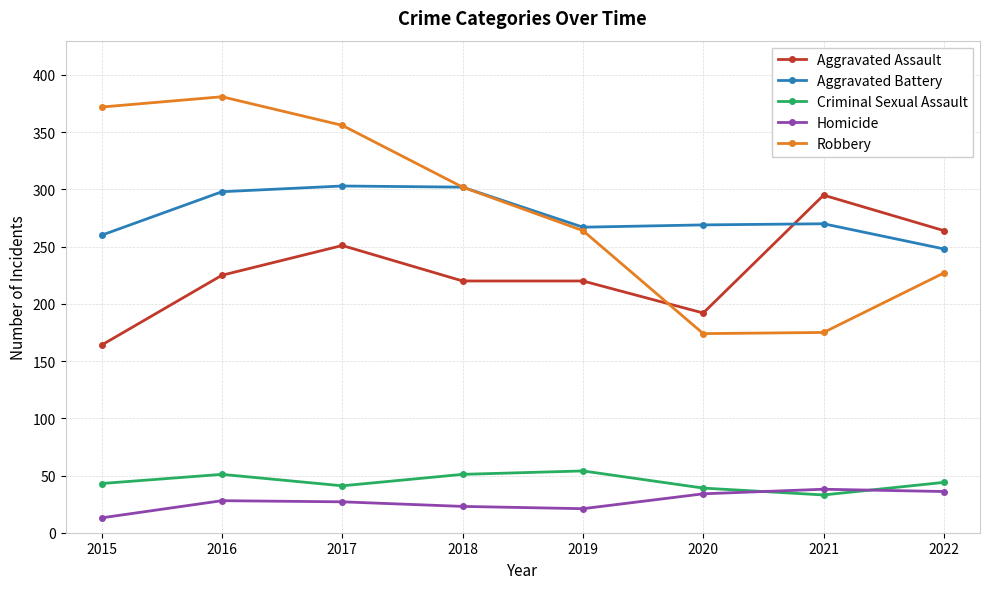

What is the sum of the Aggravated Assault values at 2015 and 2022?

428